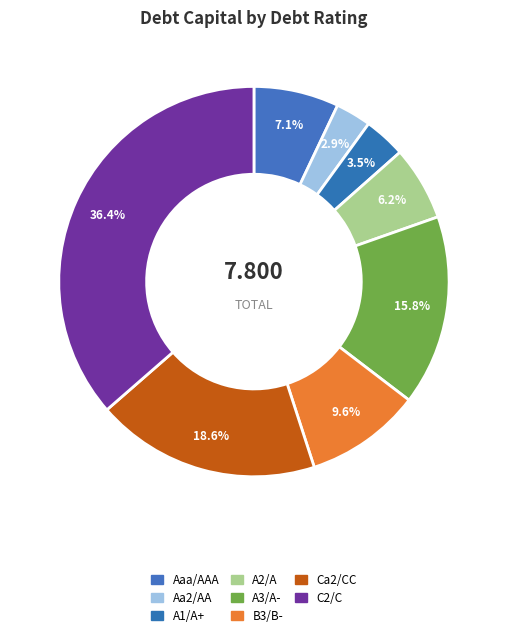

Count the number of slices in the pie.

8